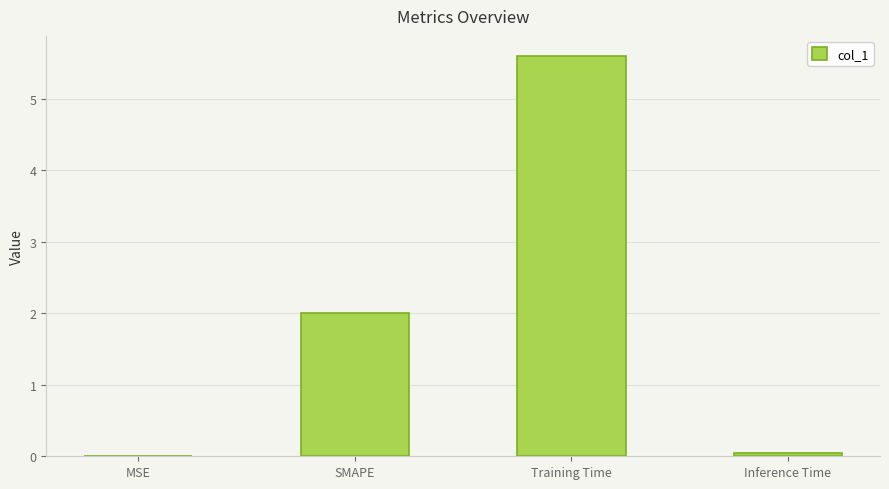

Which category has the highest value across all series?

Training Time